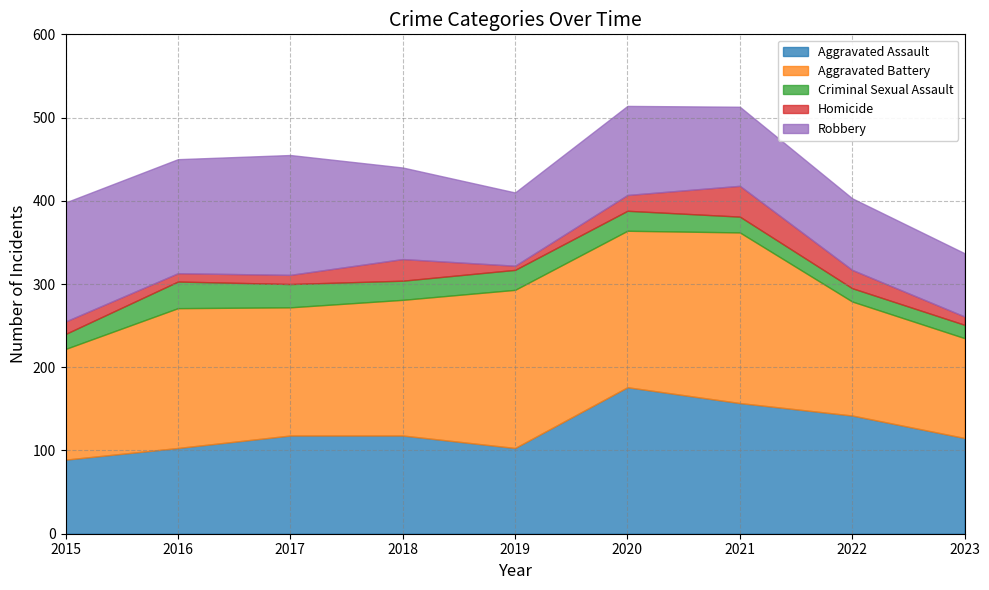

The value of Aggravated Assault at 2016 is 103. True or false?

True